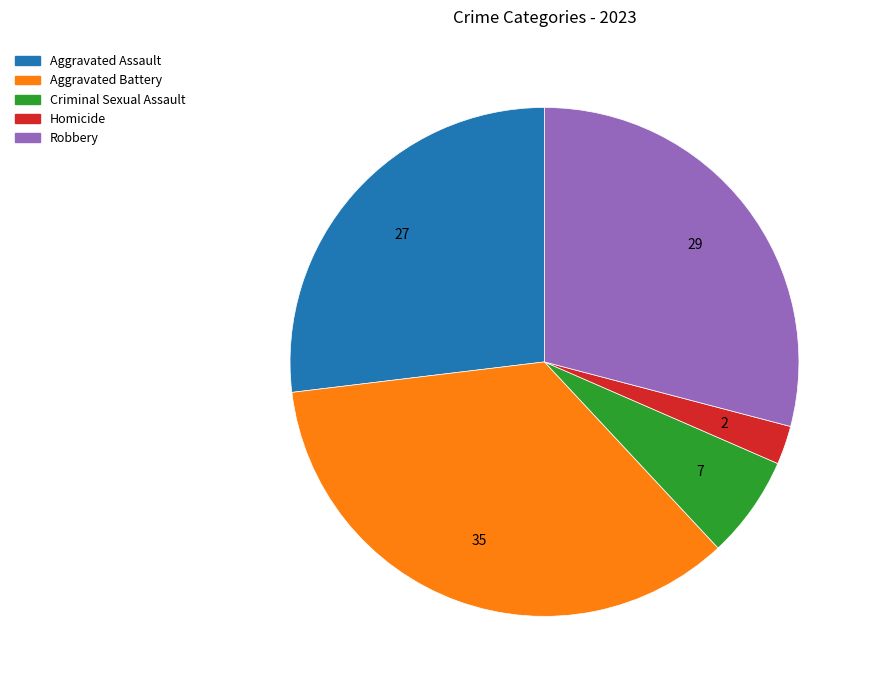

Approximately how many times larger is the value at Robbery compared to Aggravated Assault?

1.1